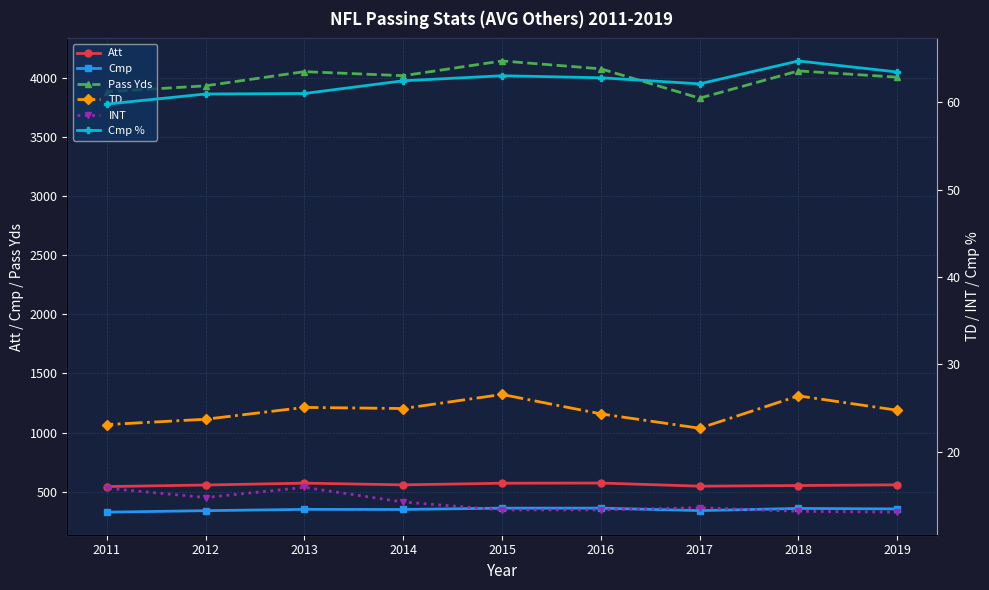

Between 2019 and 2012, which series saw the biggest shift?

Pass Yds